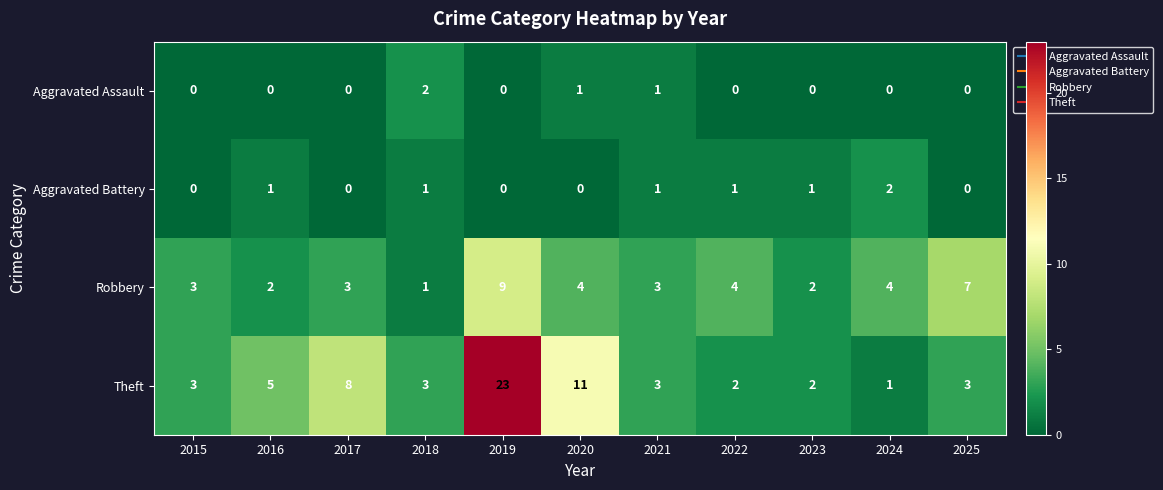

At which label is Theft closest to 12?

2020